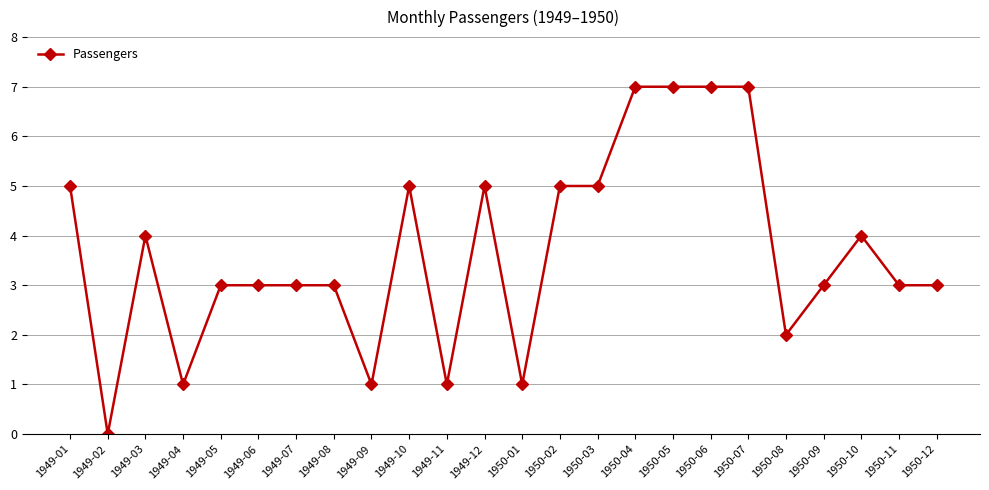

The value at 1950-02 is 5. True or false?

True